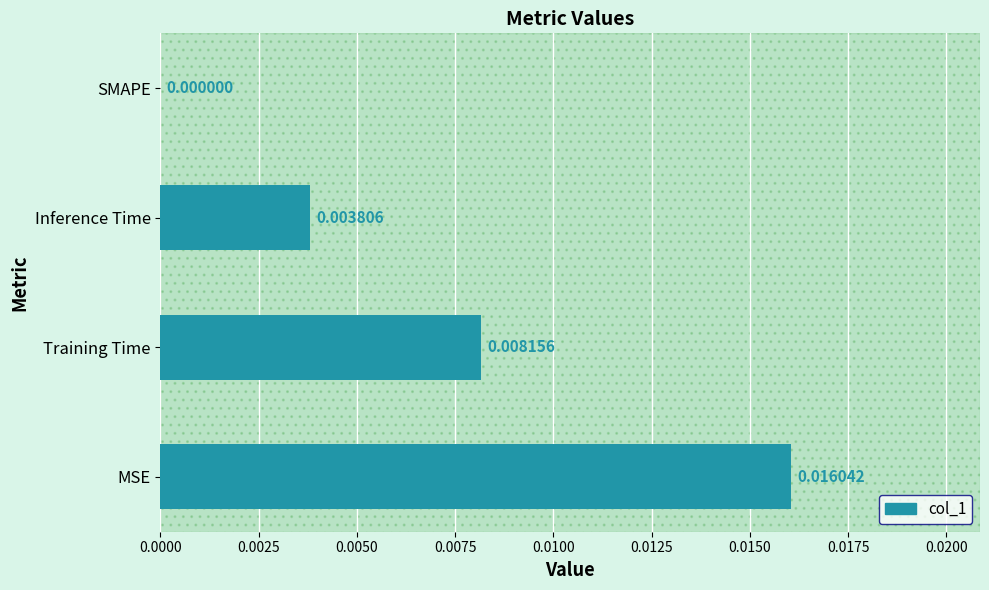

Which has a higher value, Training Time or Inference Time?

Training Time